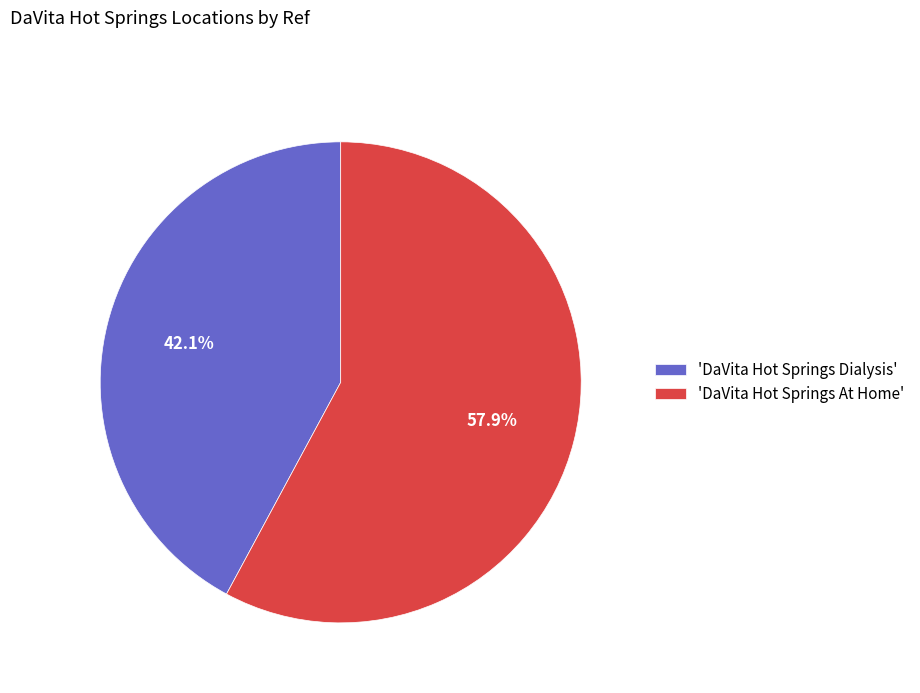

What percentage is NOT represented by 'DaVita Hot Springs Dialysis'?

57.9%